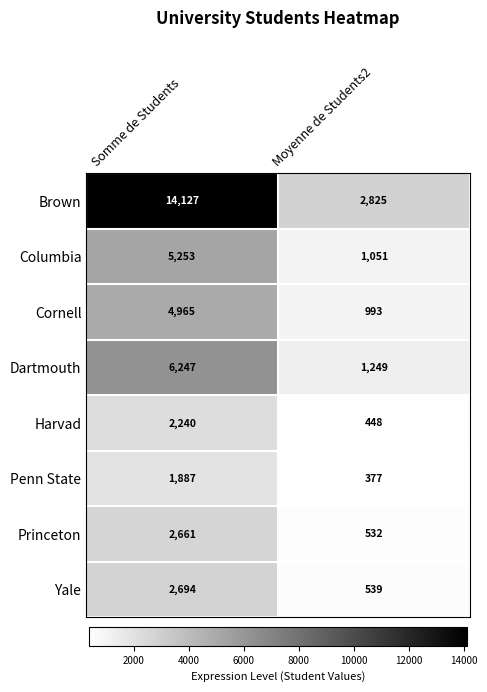

What is the difference between the maximum and minimum values in the Harvad series?

1792